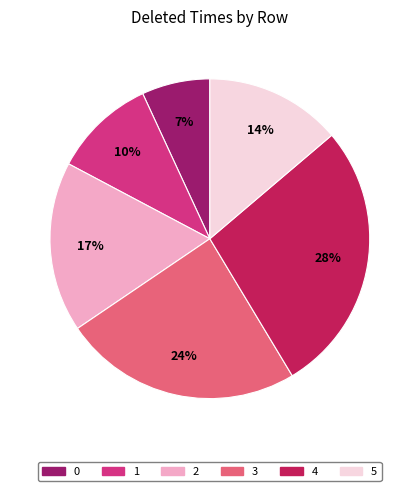

Approximately how many times larger is the value at 0 compared to 2?

0.4